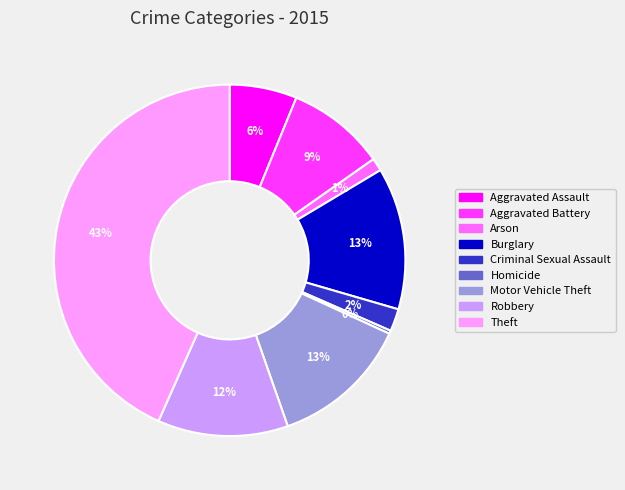

Is there any slice that represents more than half of the pie?

No